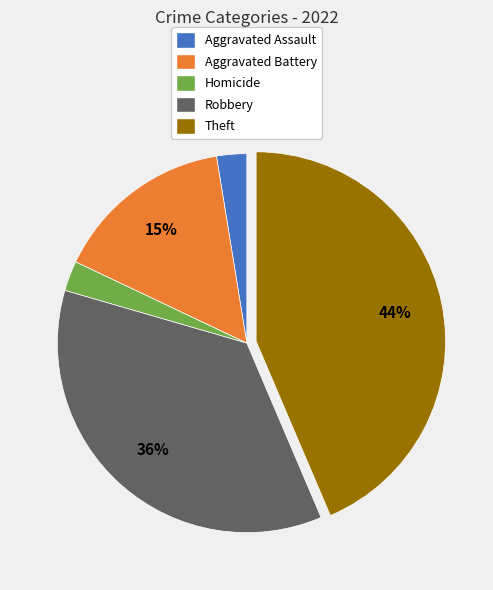

How many segments does this pie chart have?

5